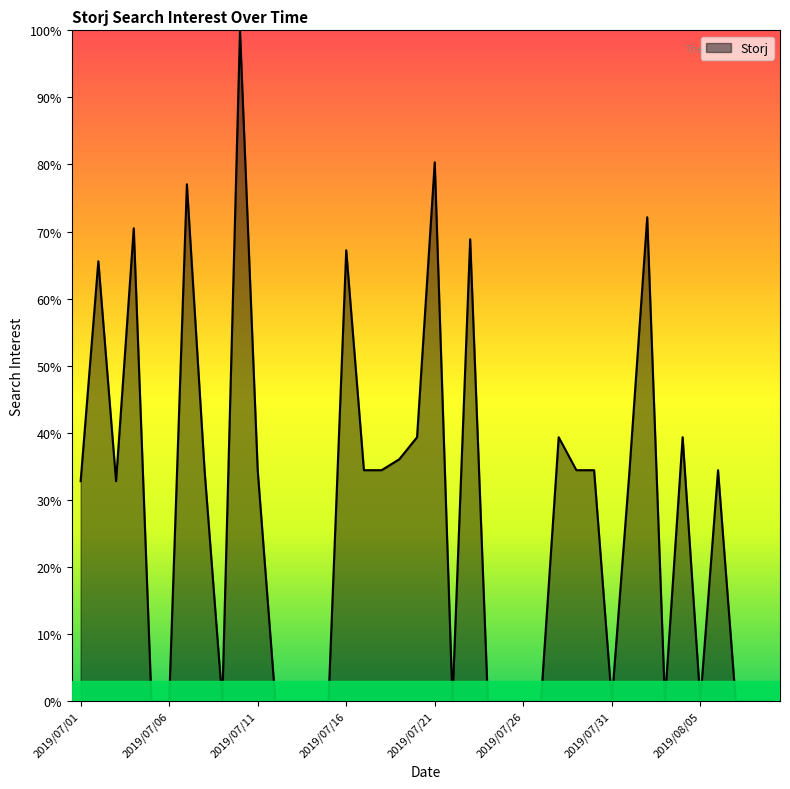

What is the difference between the maximum and minimum values?

100.0